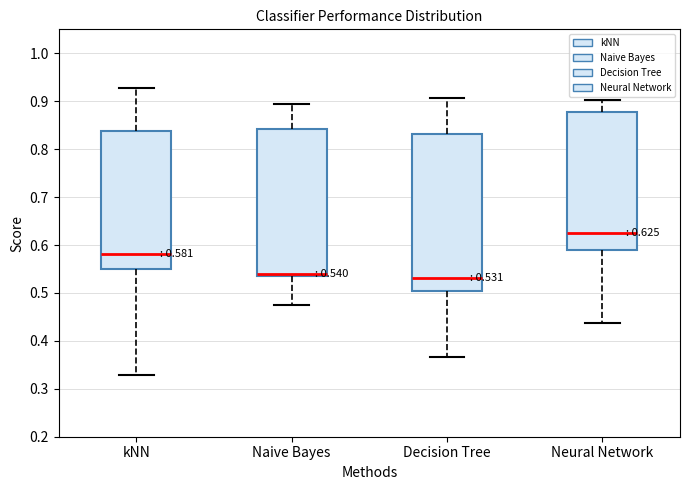

Which box has the highest median line?

Neural Network